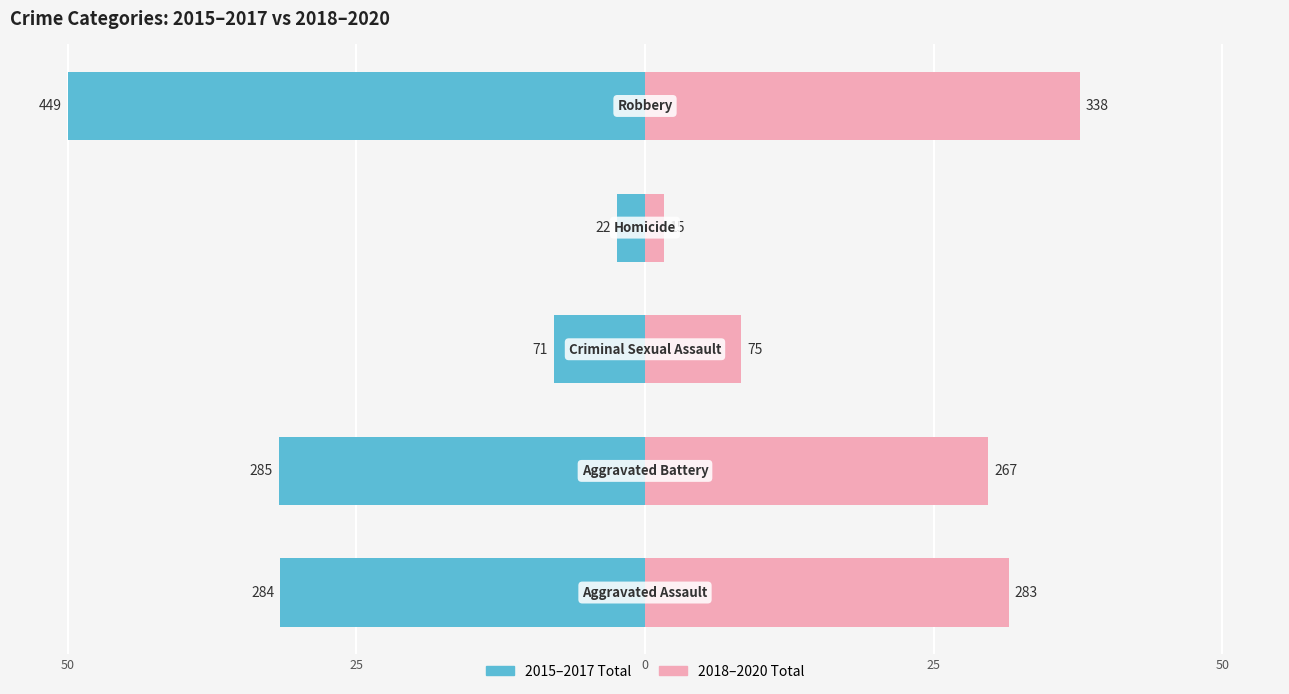

Reading left to right, extract all data points from this chart.

2015–2017 Total: -31.6	-31.7	-7.9	-2.4	-50.0
2018–2020 Total: 31.5	29.7	8.4	1.7	37.6